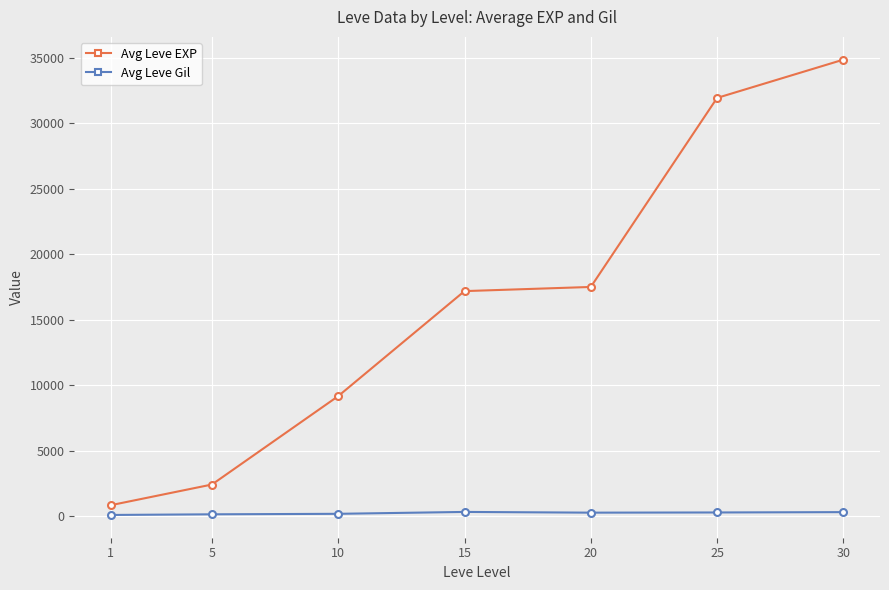

Between 1 and 5, which series saw the biggest shift?

Avg Leve EXP